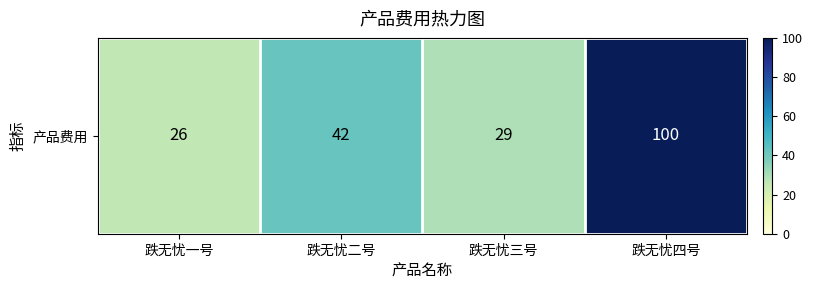

Reading left to right, list all the values displayed in this chart.

26	42	29	100